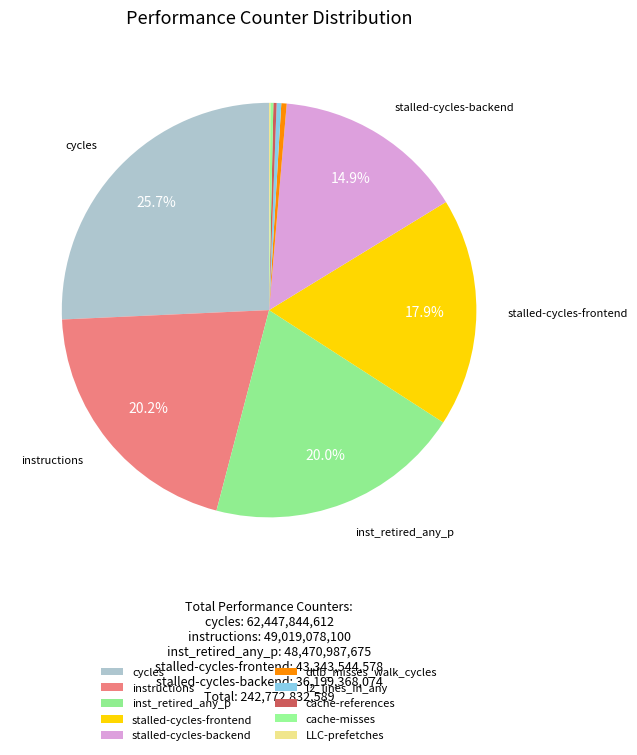

True or false: stalled-cycles-frontend accounts for 18% of the total.

True